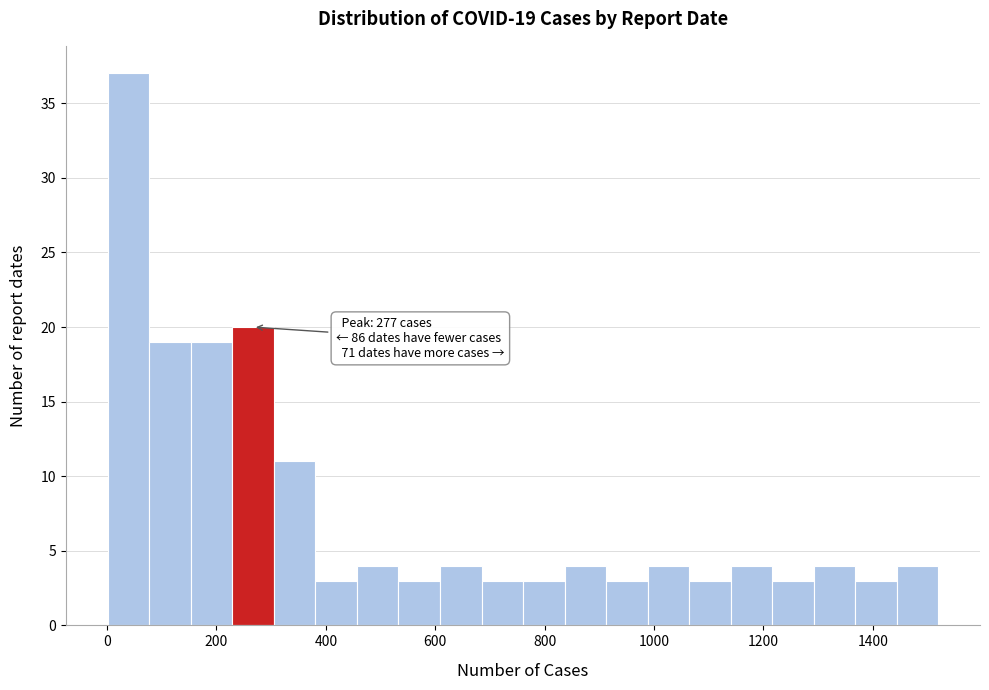

Around what value on the x-axis is the tallest bar? Give the approximate position of its centre, as read against the axis.

40